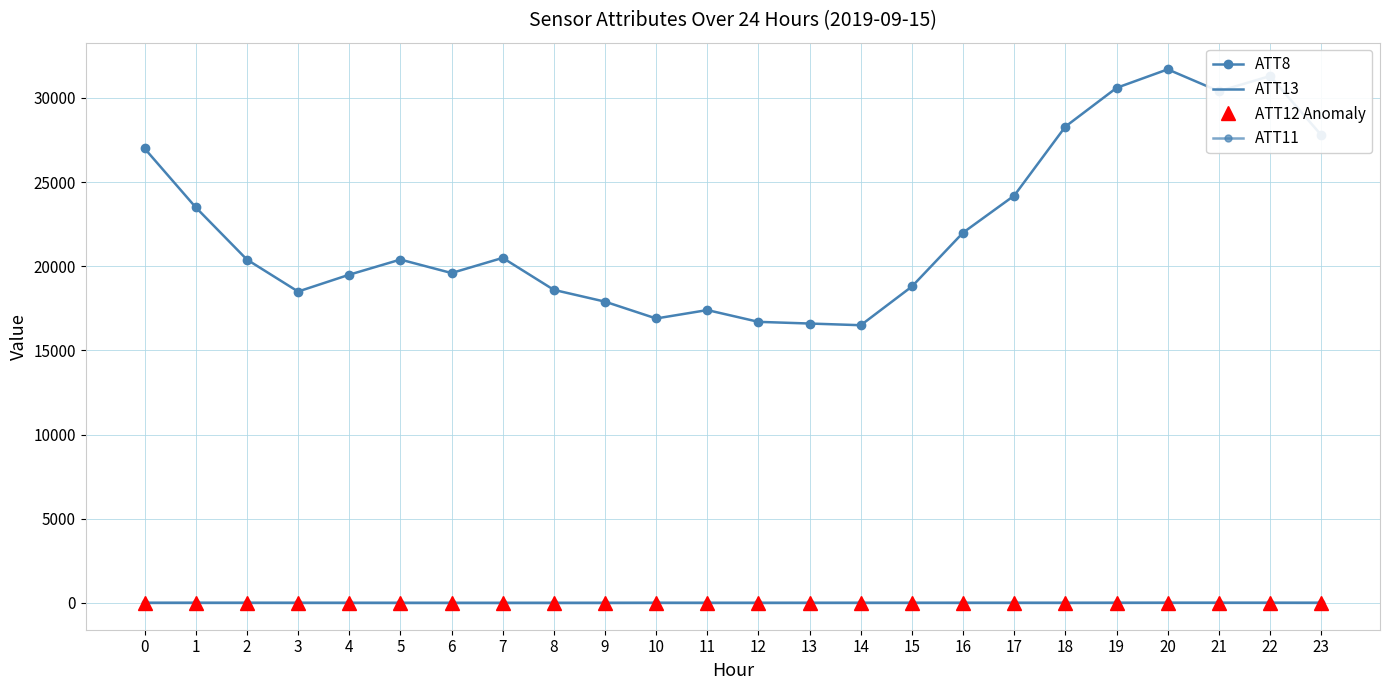

Rank the series by their maximum value, from highest to lowest.

ATT8, ATT12 Anomaly, ATT13, ATT11